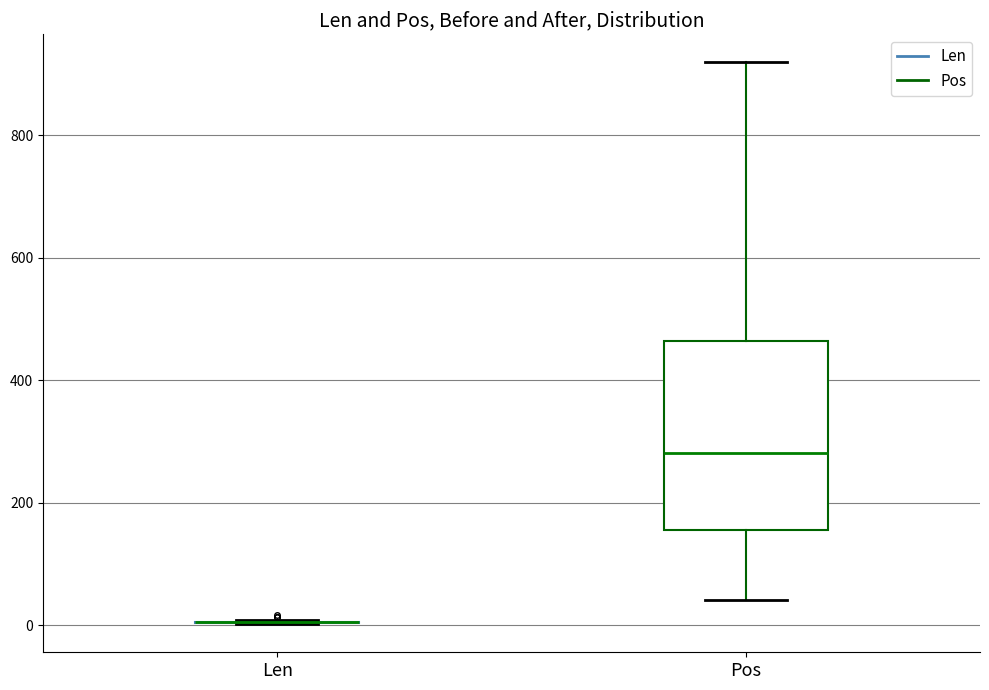

Reading left to right, transcribe this box plot: for each box, give where its median line is, the range the box spans, and where its two whiskers end, as read against the y-axis. The values are not printed on the chart, so give them approximately, as read against the axis.

Len: box collapsed to a line at 0, whiskers 0 to 0
Pos: median 280, box 160 to 460, whiskers 40 to 920